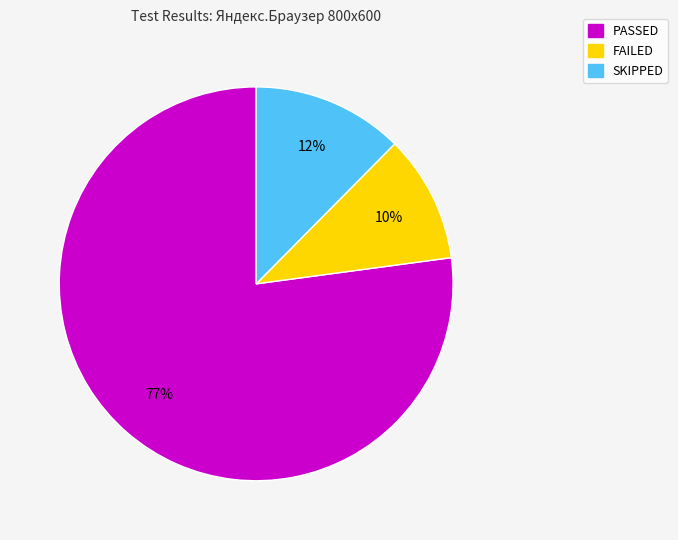

How many slices are in this pie chart?

3